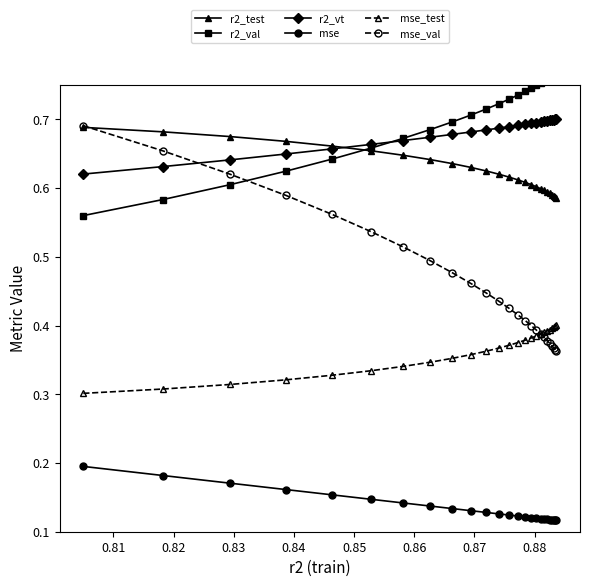

True or false: mse_val and mse cross at least once.

False